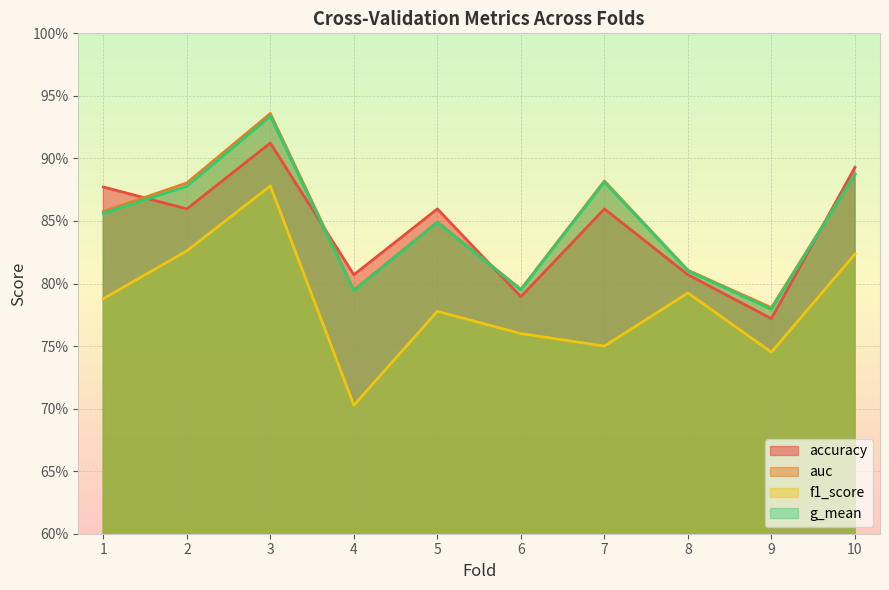

Does the chart display data point markers on the line(s)?

No